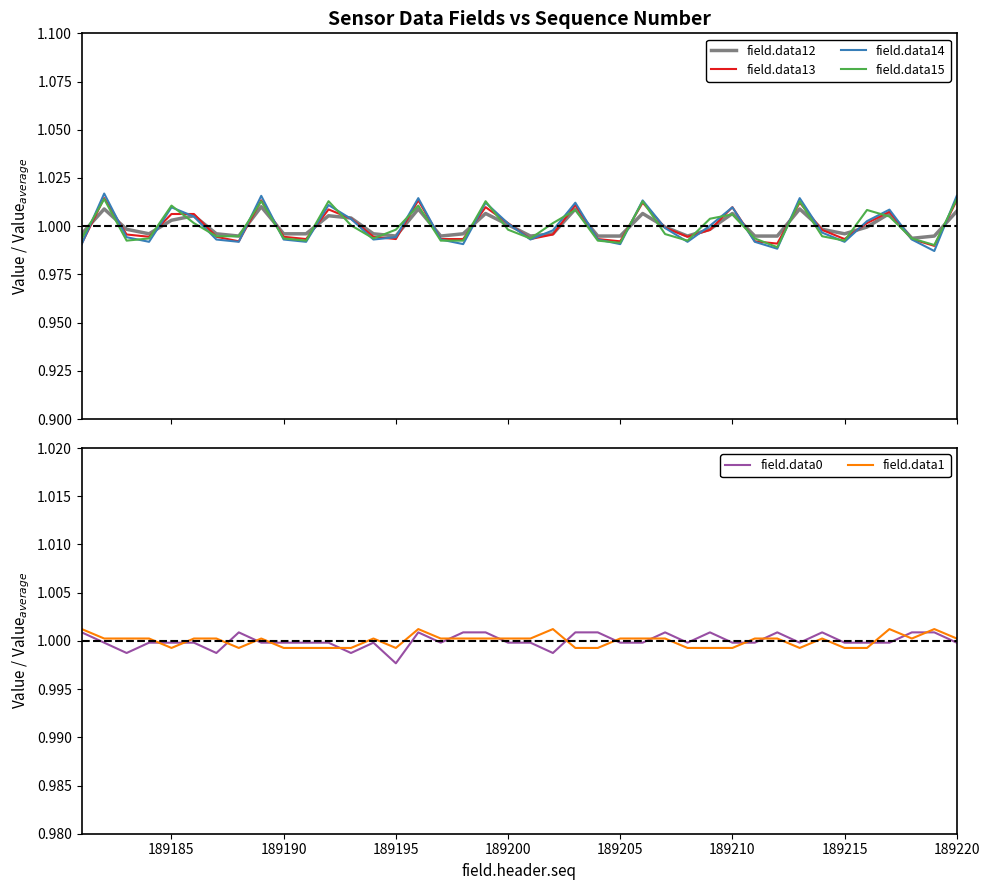

How many lines are shown in the chart?

6